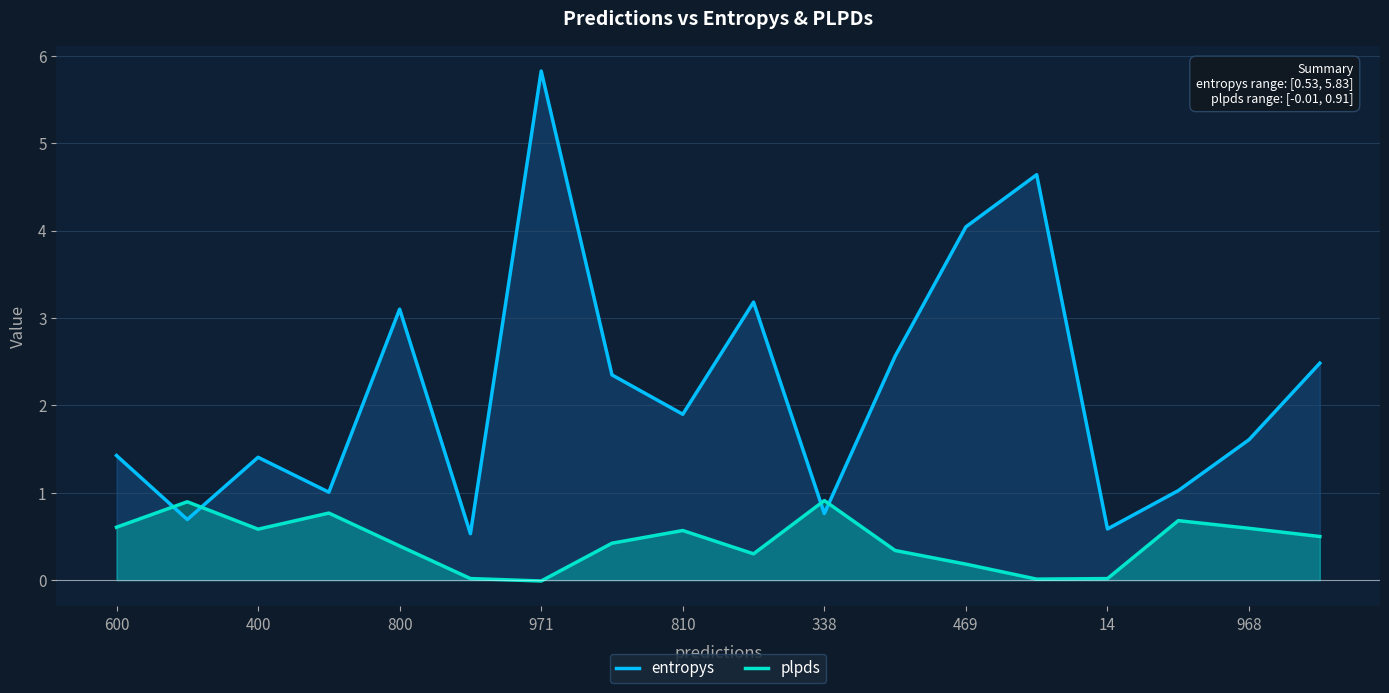

What is the label of the 4th point from the right?

14